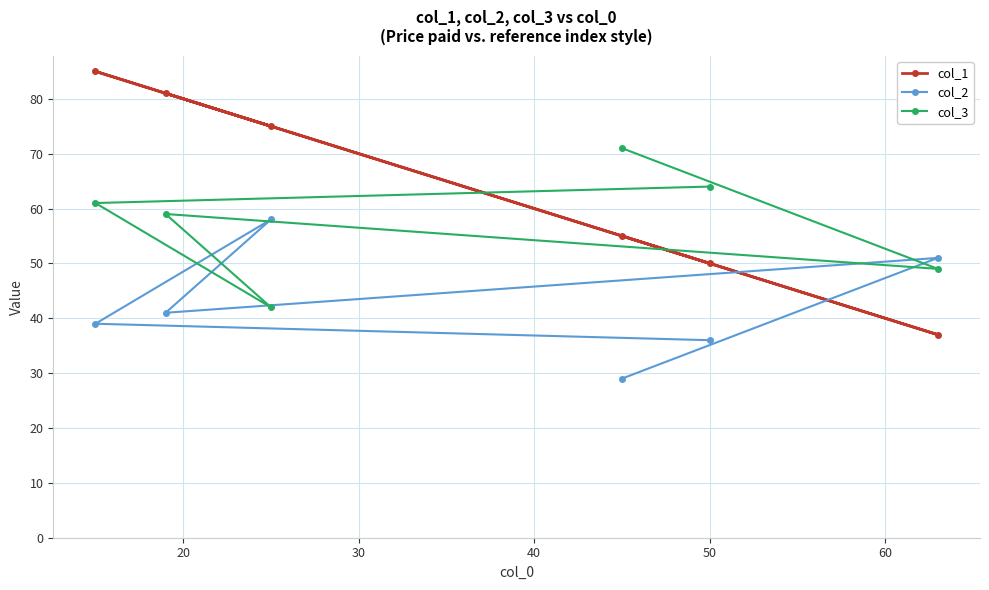

How many intersections are there between col_3 and col_1?

2